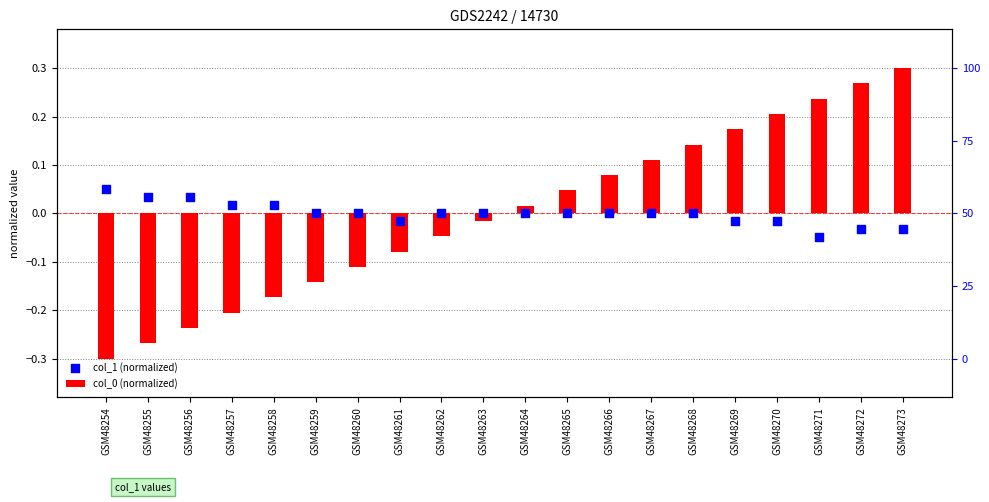

Which series reaches the maximum Y coordinate?

col_0 (normalized)